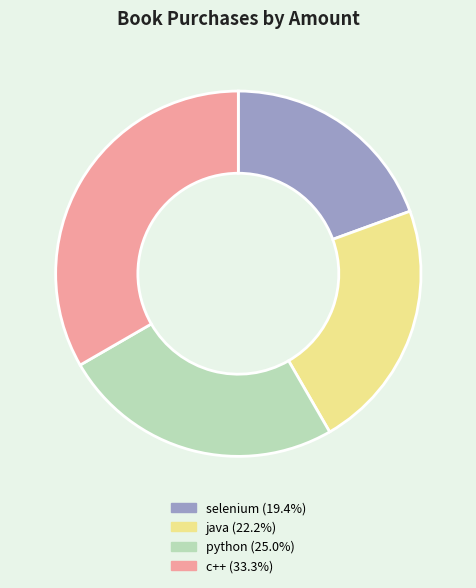

Combined, do java and c++ account for over 50%?

Yes